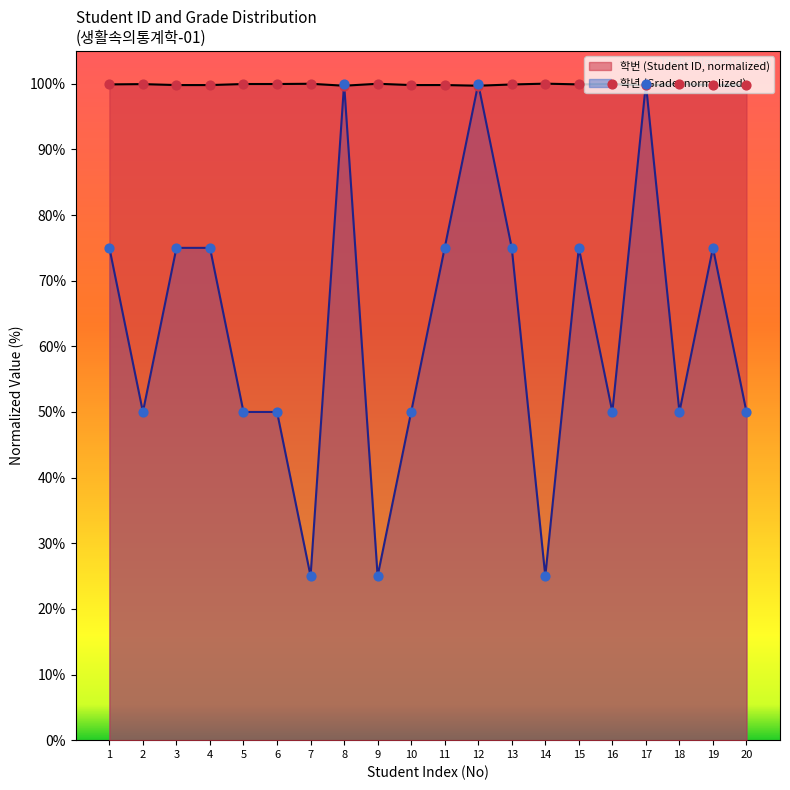

At which category is the sum across all series the highest?

17